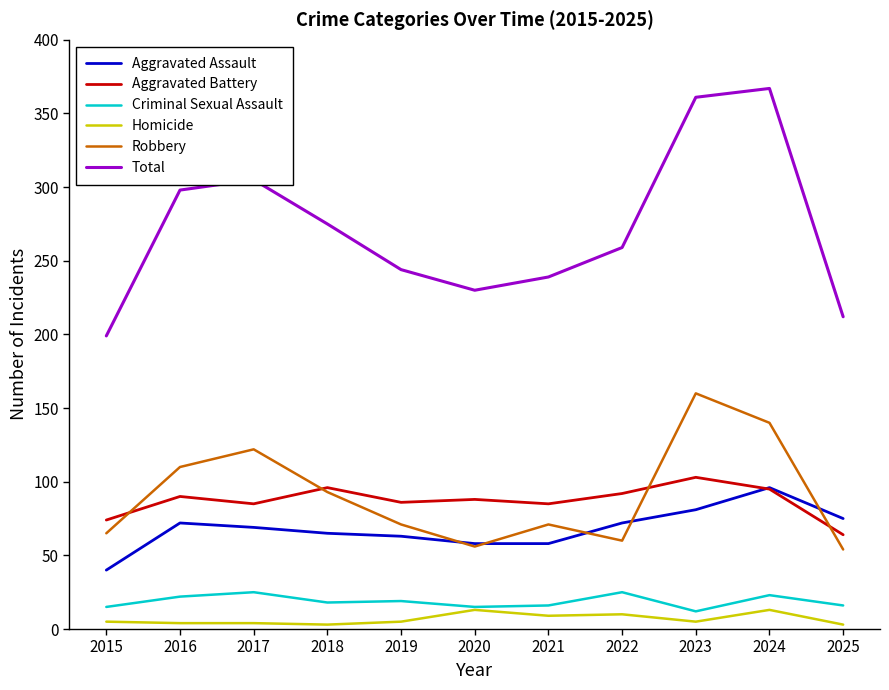

What is the total value across all series at 2021?

478